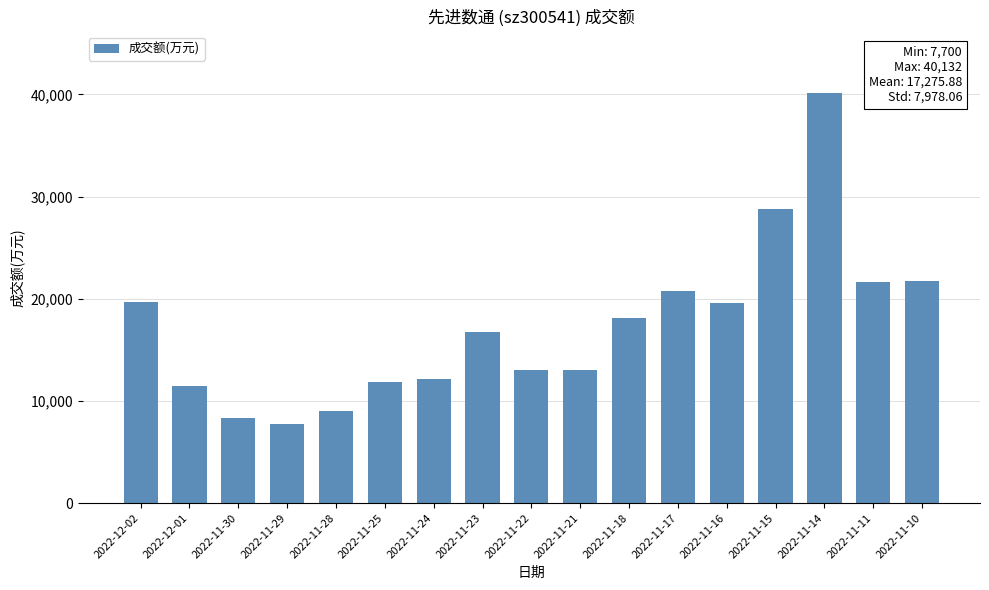

Read the value at 2022-11-14, to the nearest 100.

40100